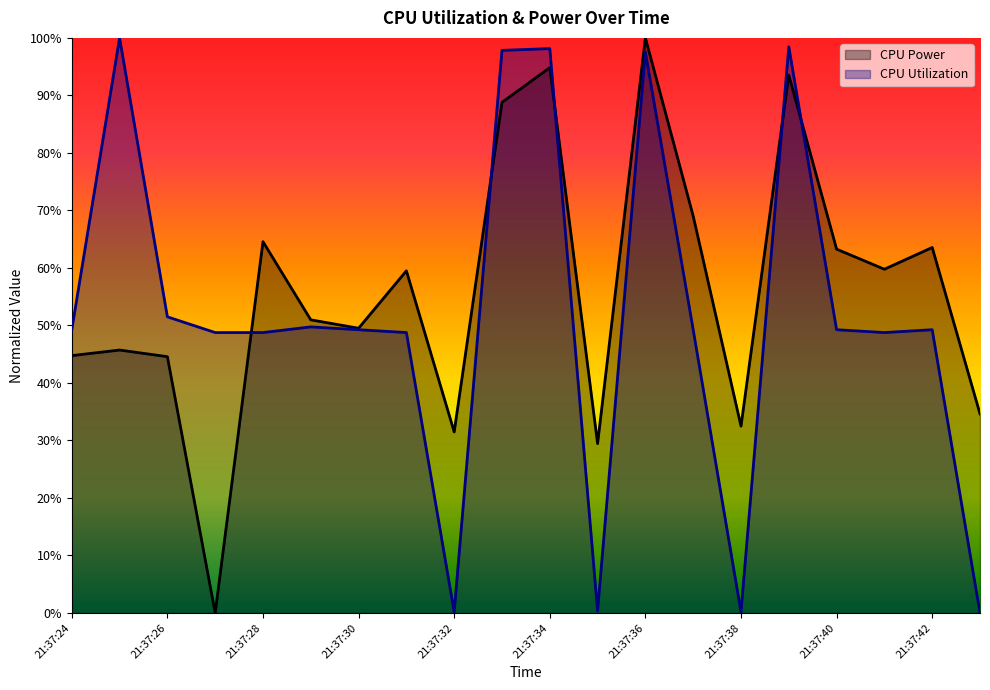

Reading left to right, extract all data points from this chart.

CPU Power: 21:37:24=0.4	21:37:25=0.5	21:37:26=0.4	21:37:27=0.0	21:37:28=0.6	21:37:29=0.5	21:37:30=0.5	21:37:31=0.6	21:37:32=0.3	21:37:33=0.9	21:37:34=0.9	21:37:35=0.3	21:37:36=1.0	21:37:37=0.7	21:37:38=0.3	21:37:39=0.9	21:37:40=0.6	21:37:41=0.6	21:37:42=0.6	21:37:43=0.3
CPU Utilization: 21:37:24=0.5	21:37:25=1.0	21:37:26=0.5	21:37:27=0.5	21:37:28=0.5	21:37:29=0.5	21:37:30=0.5	21:37:31=0.5	21:37:32=0.0	21:37:33=1.0	21:37:34=1.0	21:37:35=0.0	21:37:36=1.0	21:37:37=0.5	21:37:38=0.0	21:37:39=1.0	21:37:40=0.5	21:37:41=0.5	21:37:42=0.5	21:37:43=0.0